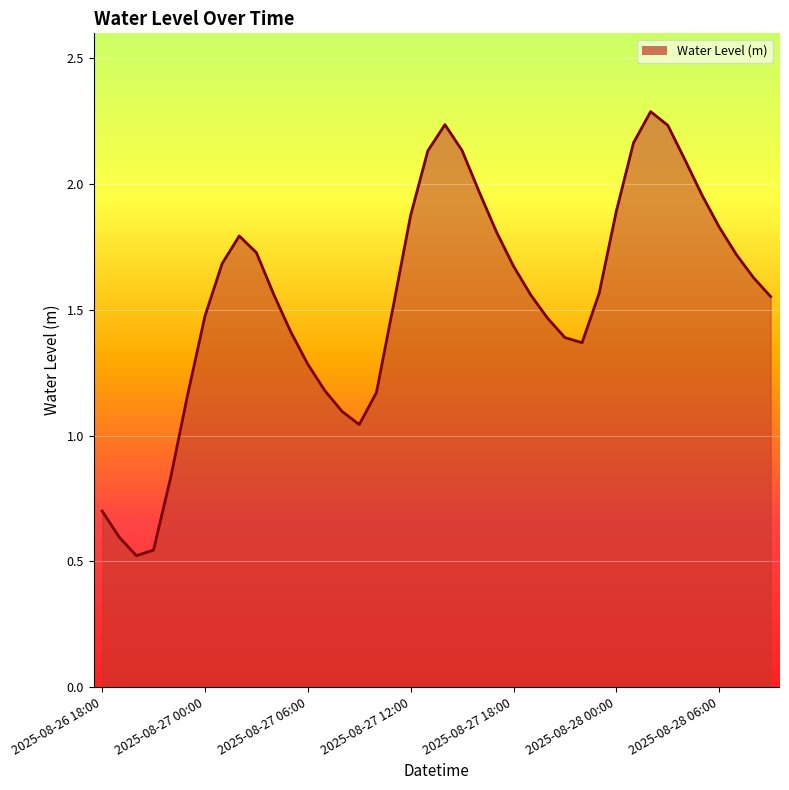

What is the maximum value shown in the chart?

2.3